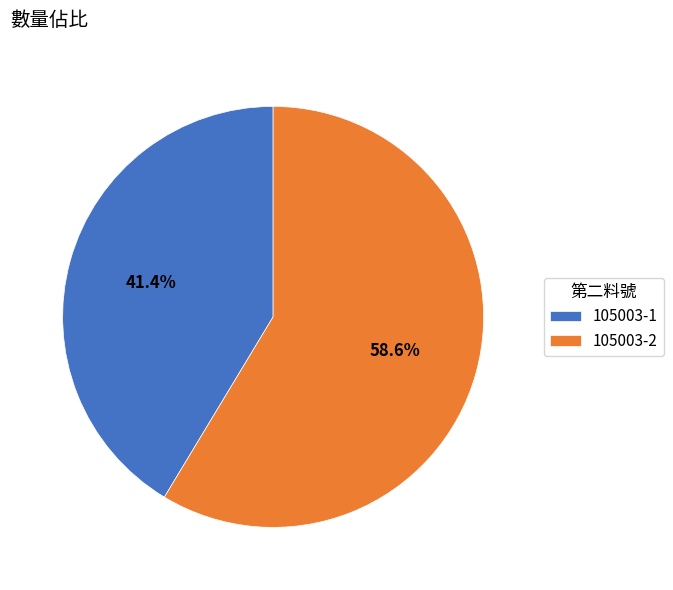

Is there a majority slice in this chart?

Yes